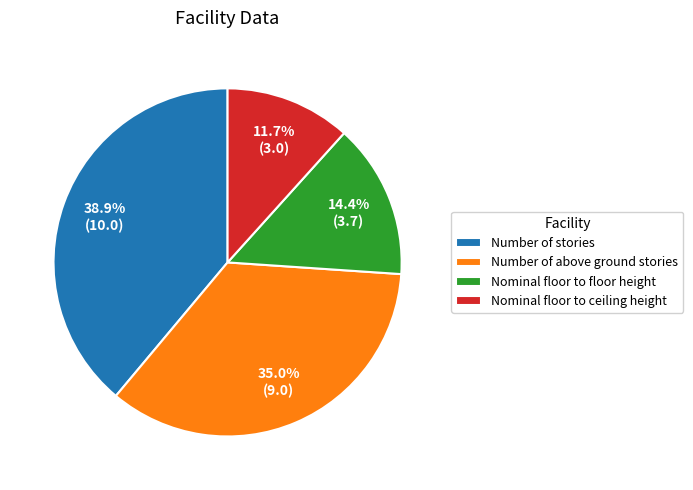

True or false: Number of above ground stories accounts for 35% of the total.

True